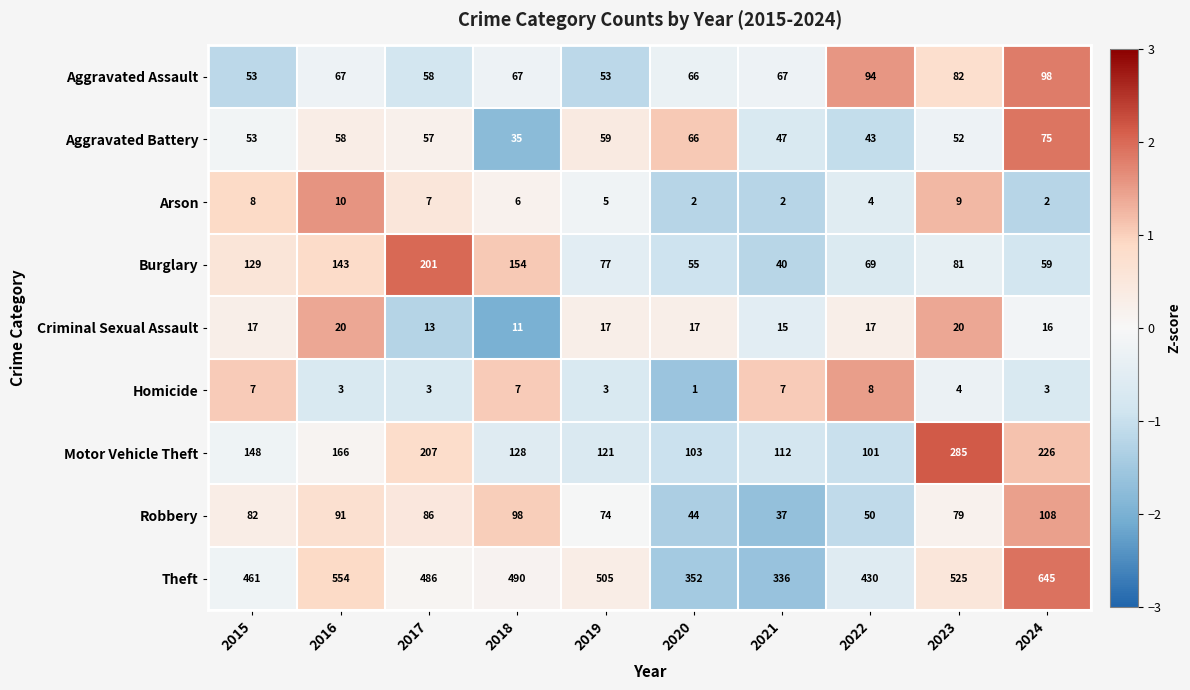

Is it true that Aggravated Assault equals 53 at 2015?

True